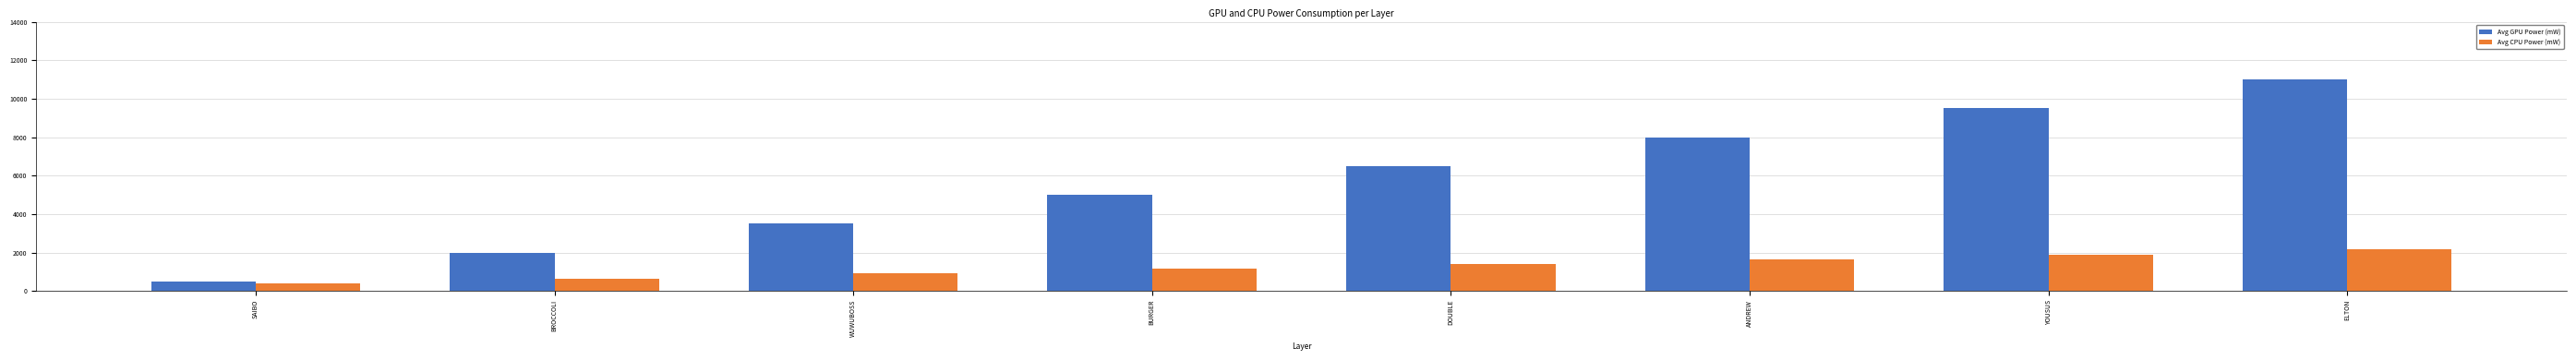

Are the bars horizontal?

No